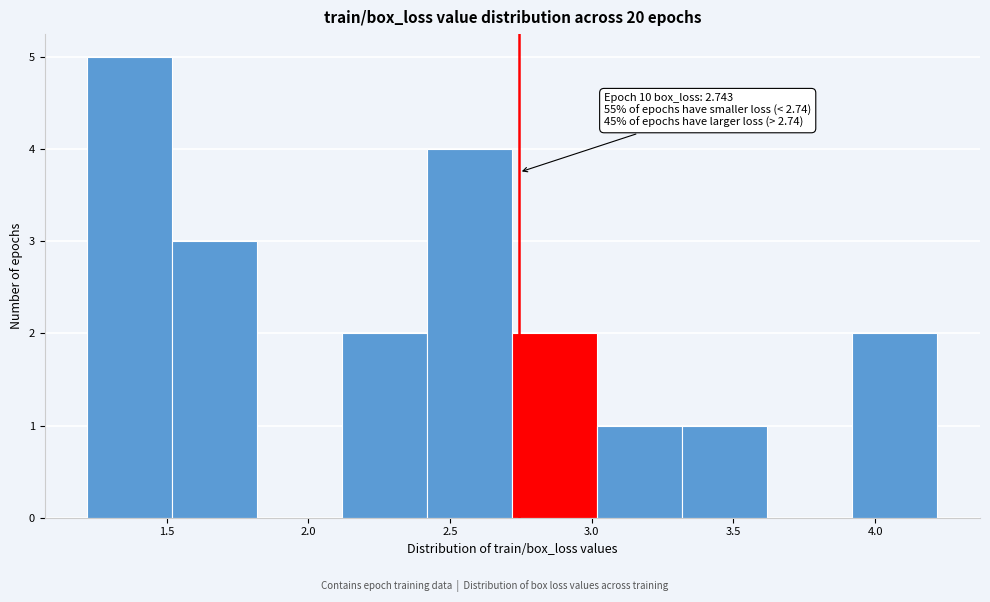

Over which range of the x-axis is the bar tallest?

1.2 to 1.5